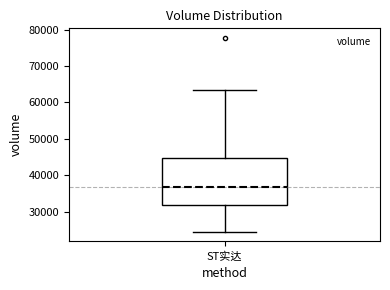

Transcribe this box plot: give where the median line is, the range the box spans, and where the two whiskers end, as read against the y-axis. The values are not printed on the chart, so give them approximately, as read against the axis.

median 37000, box 32000 to 45000, whiskers 25000 to 63000